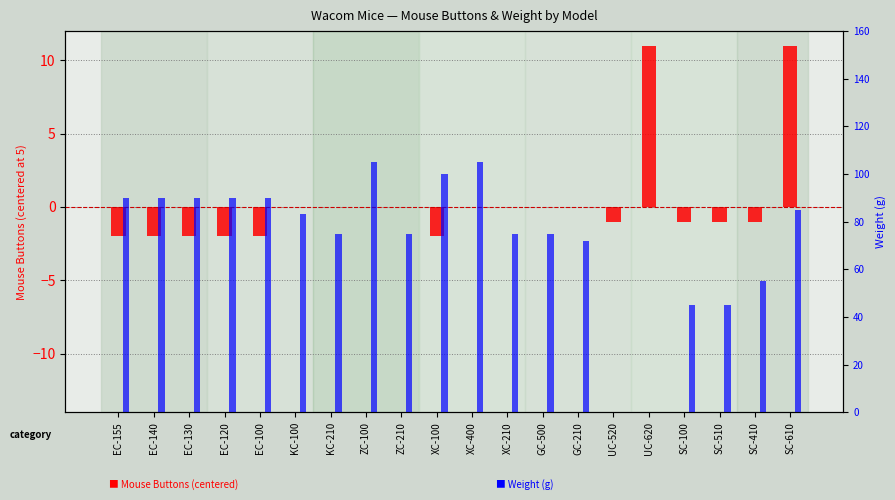

Is it true that Weight (g) equals 98.4 at KC-210?

False